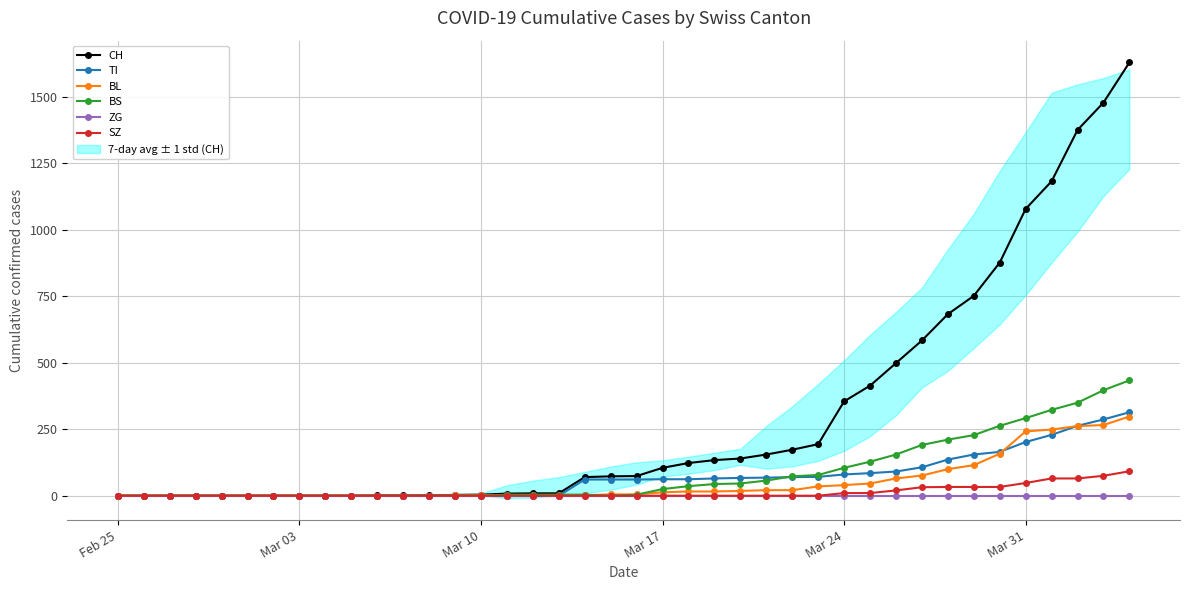

What is the difference between the maximum and minimum values in the TI series?

314